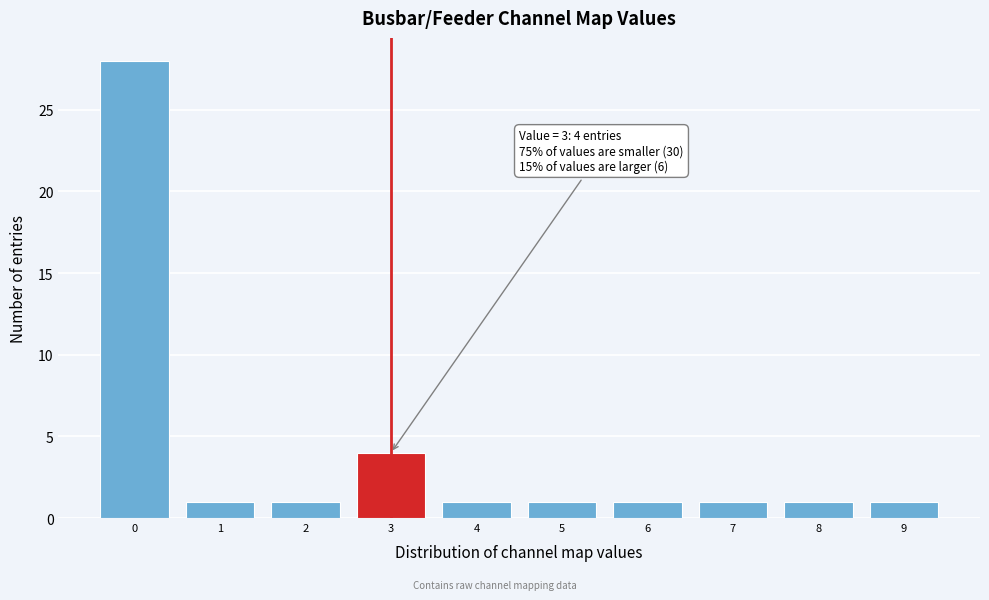

Which range on the x-axis has the tallest bar?

-0.5 to 0.5